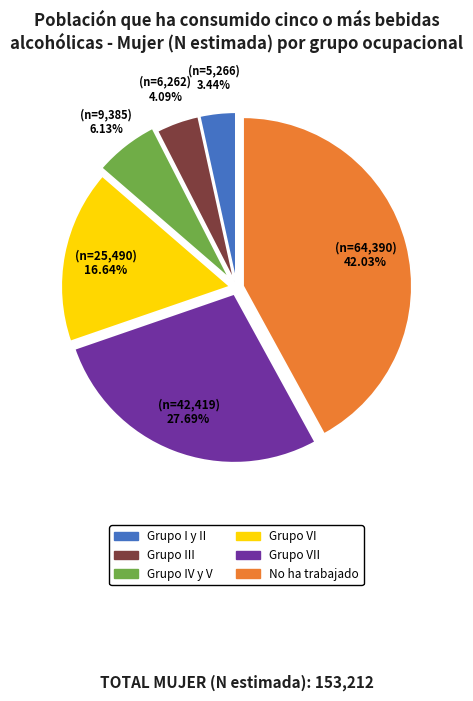

Is there a majority slice in this chart?

No